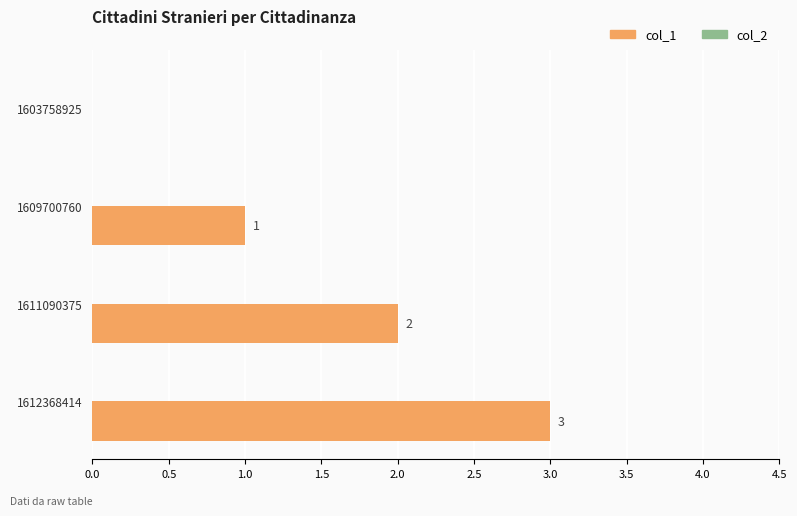

What is the maximum value shown in the chart?

3